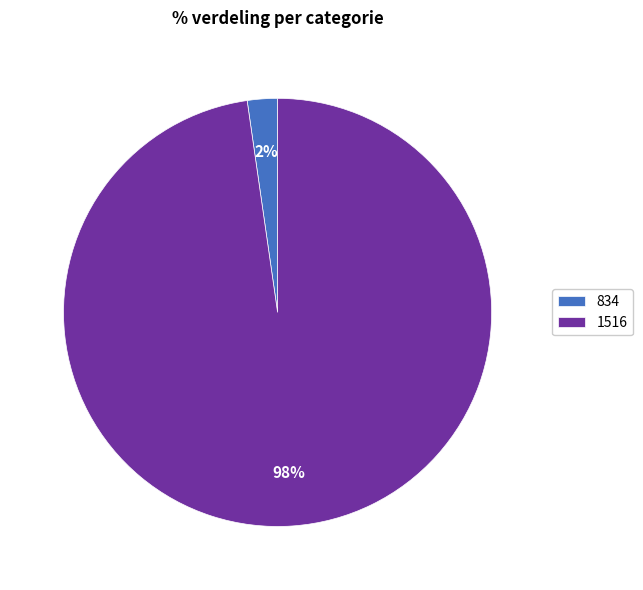

The 834 slice represents 13% of the pie. True or false?

False